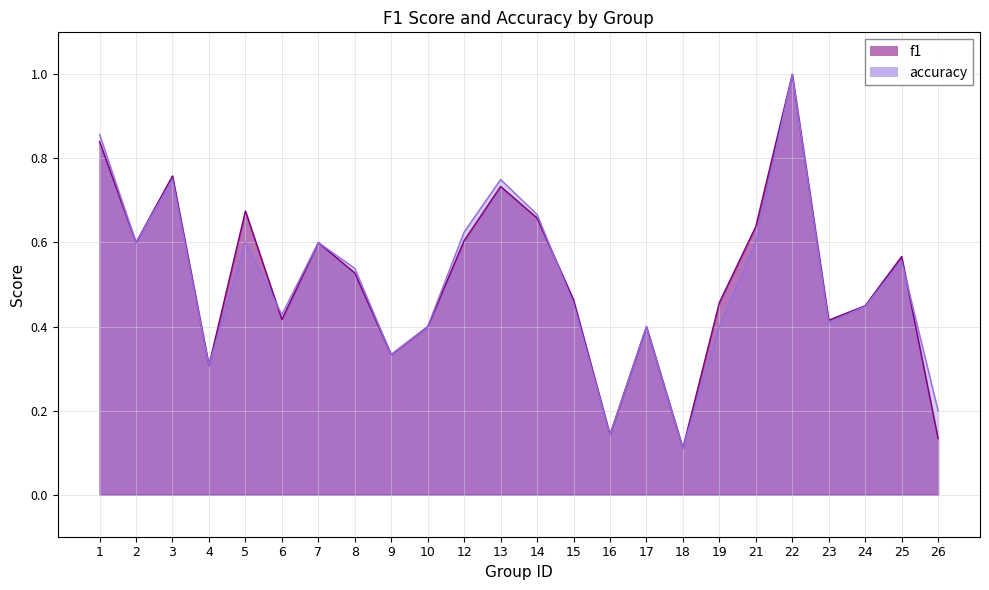

After their last crossing, which series has the higher values: f1 or accuracy?

accuracy